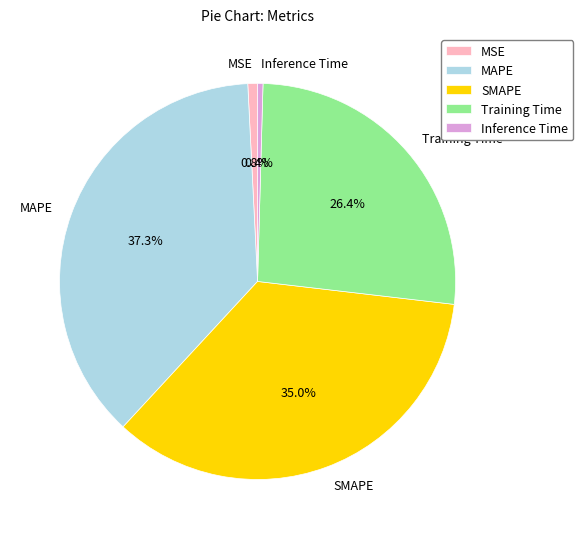

To the nearest percent, what is the combined percentage of MSE and Inference Time?

1%